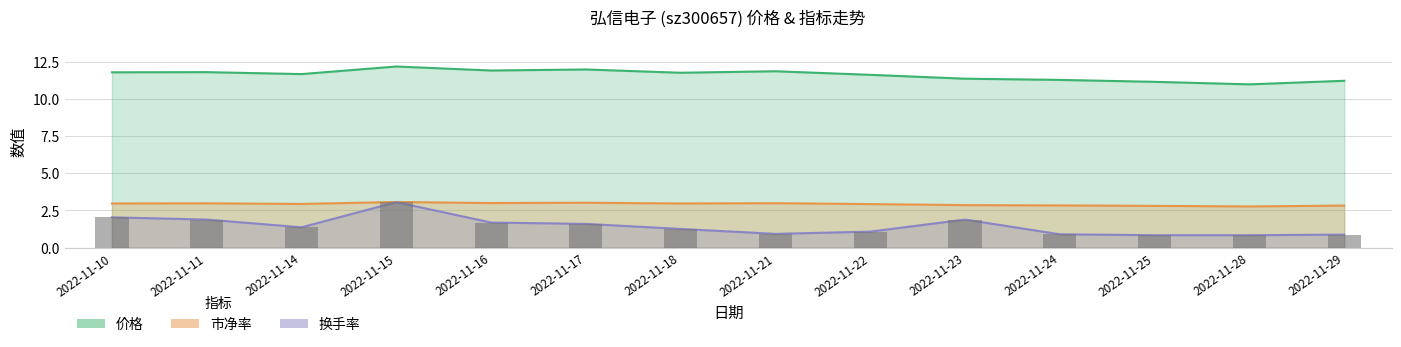

Count the number of categories in the chart.

14